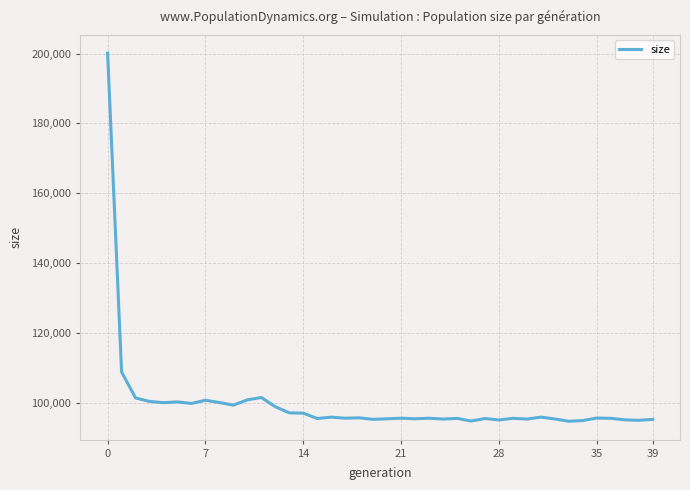

How many series are shown in this chart?

1